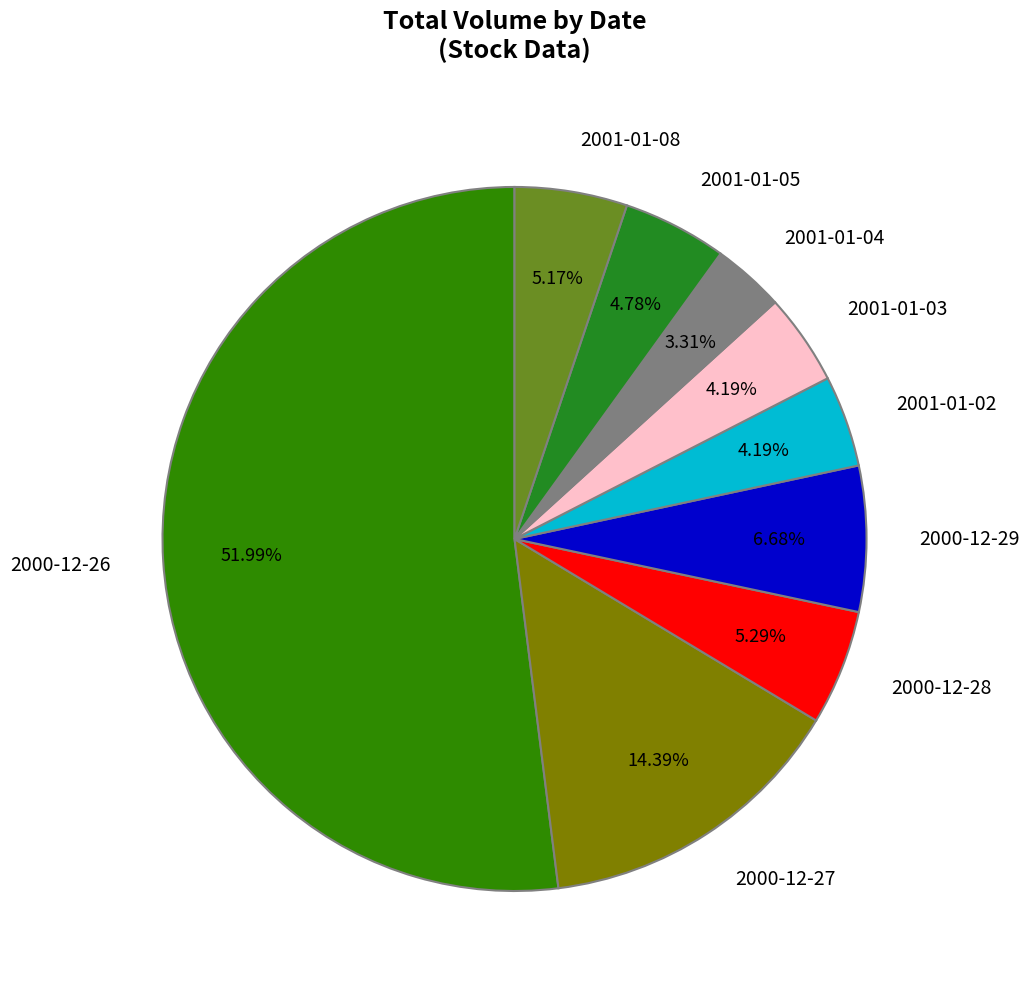

What is the smallest slice in the pie chart?

2001-01-04